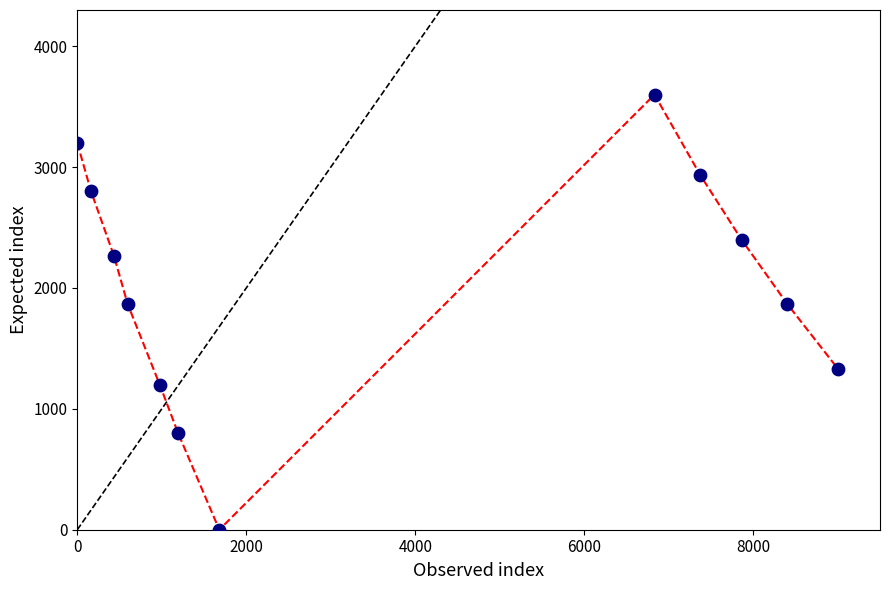

What is the average X value?

3709.3